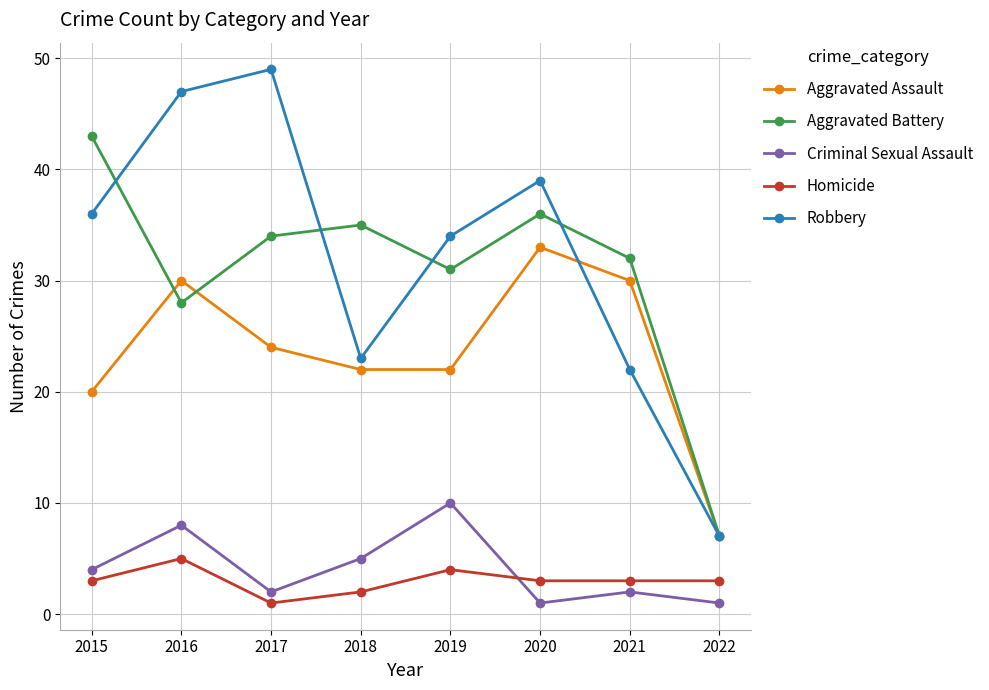

The value of Criminal Sexual Assault at 2018 is 5. True or false?

True